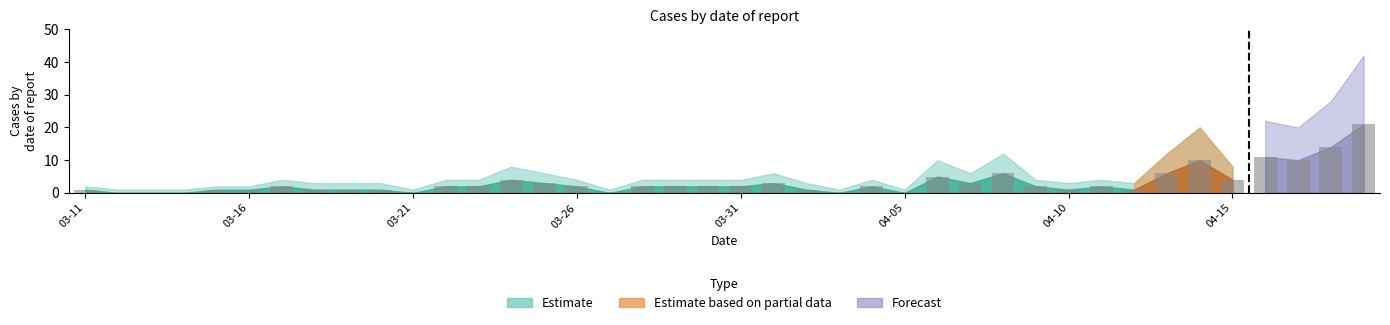

What is the greatest value displayed?

21